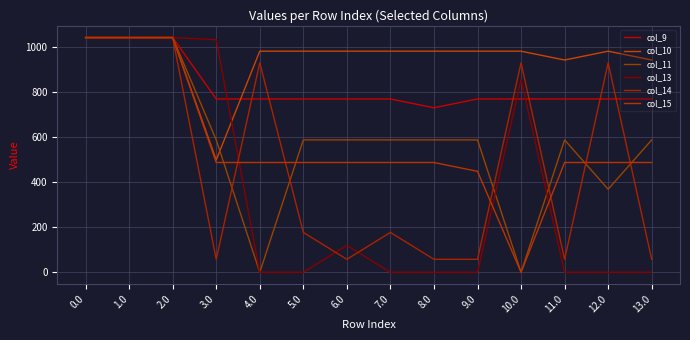

How many lines are shown in the chart?

6